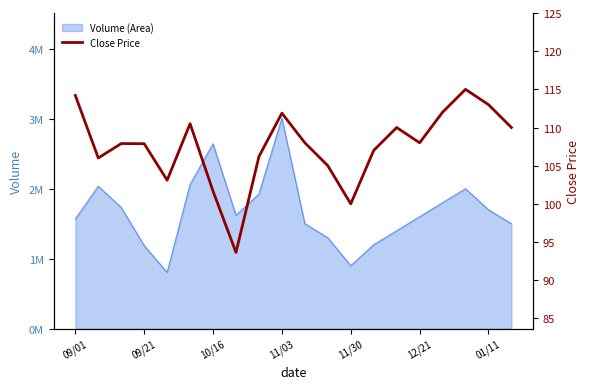

What is the difference between the maximum and minimum values?

21.4